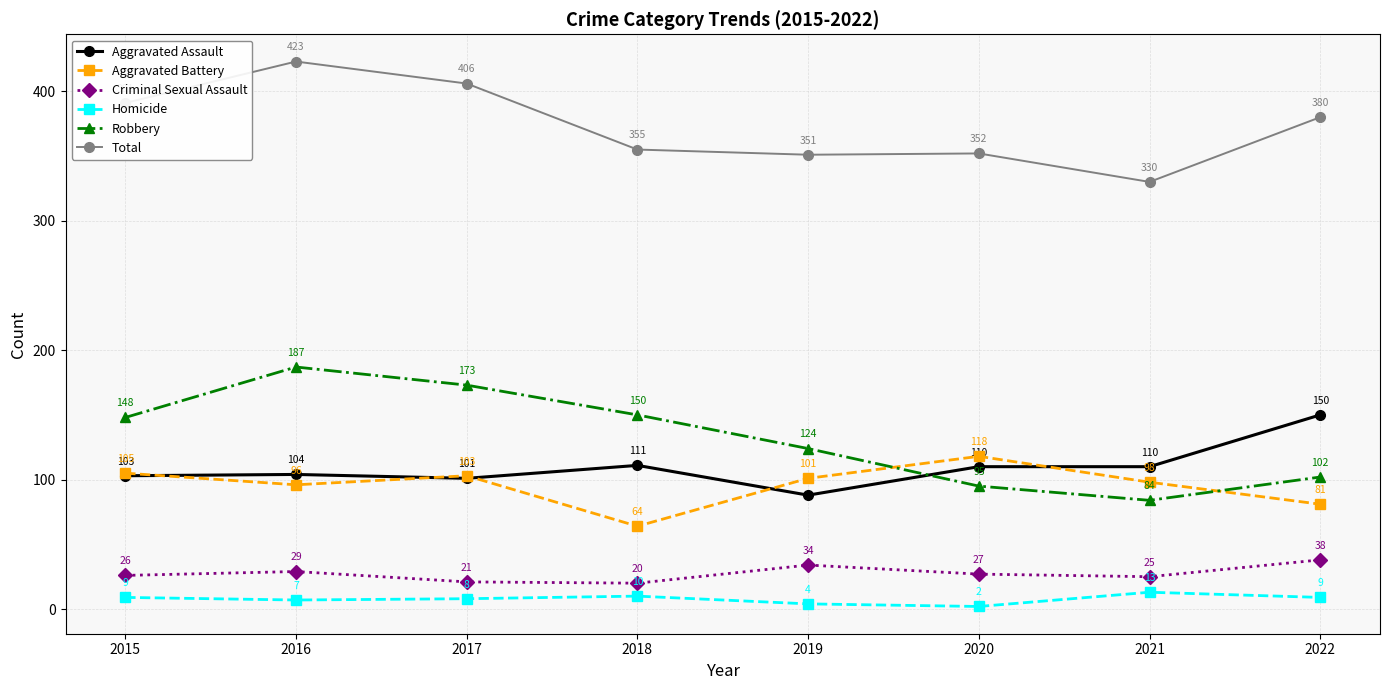

Where is Aggravated Battery nearest to the value 91?

2016